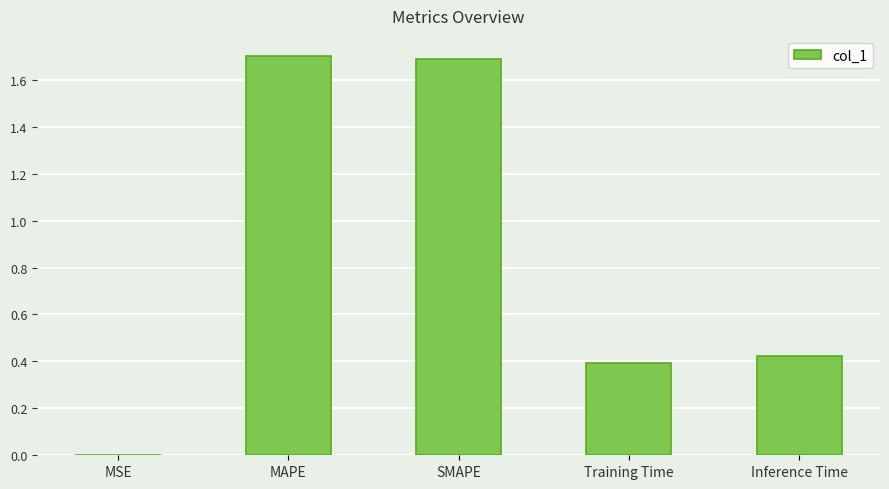

Which has a higher value, MSE or MAPE?

MAPE